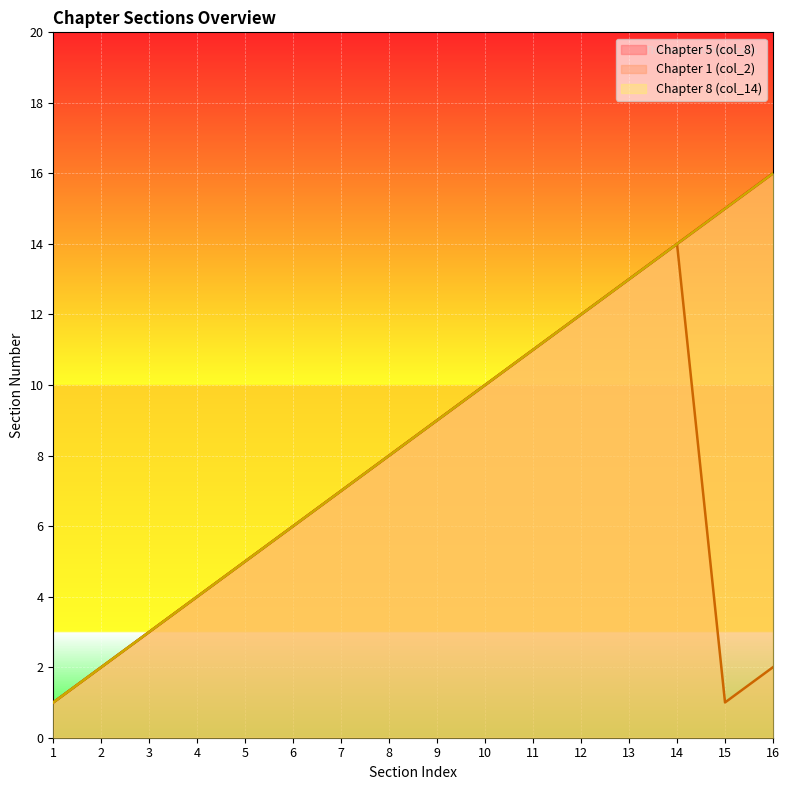

What is the highest value of the Chapter 1 (col_2) series?

14